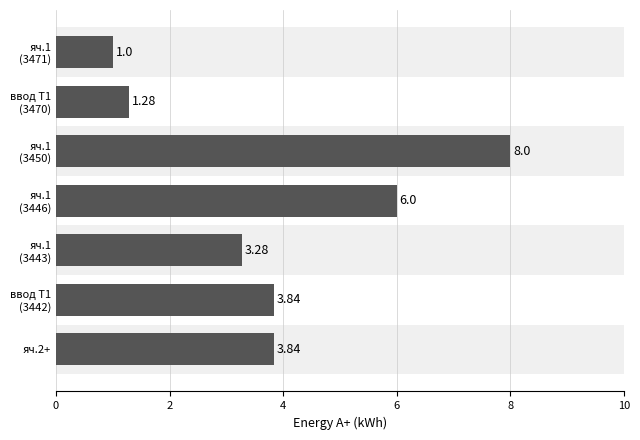

What is the maximum value shown in the chart?

8.0